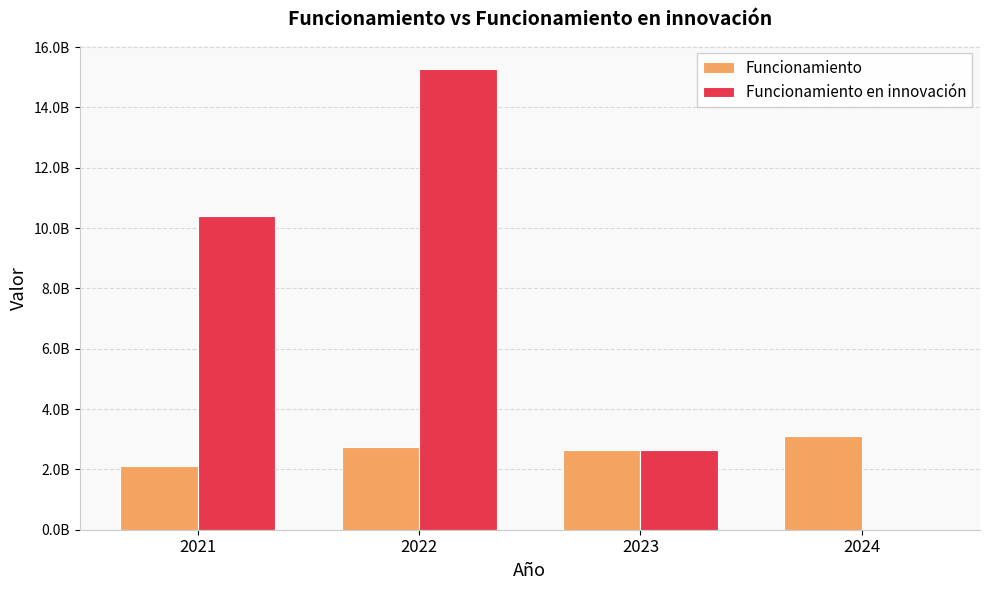

What are all the series names shown in the legend?

Funcionamiento, Funcionamiento en innovación